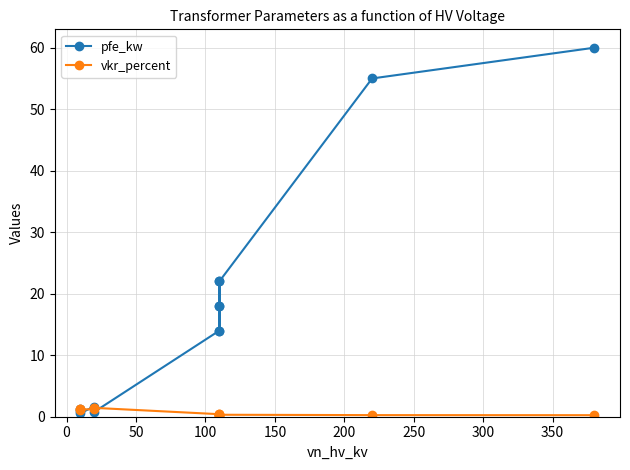

How many lines are shown in the chart?

2